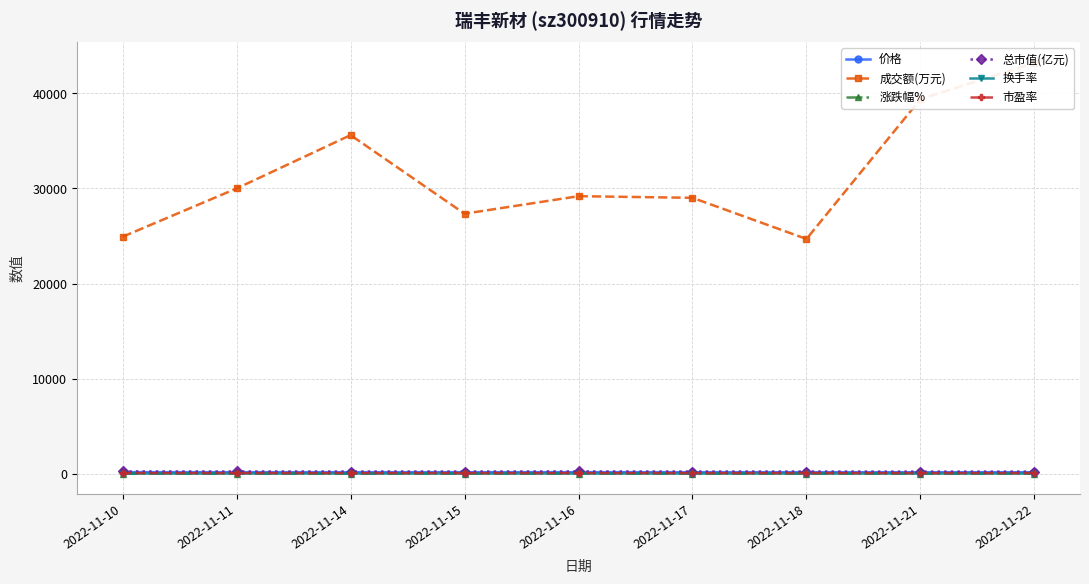

True or false: 涨跌幅% and 总市值(亿元) intersect in this chart.

False